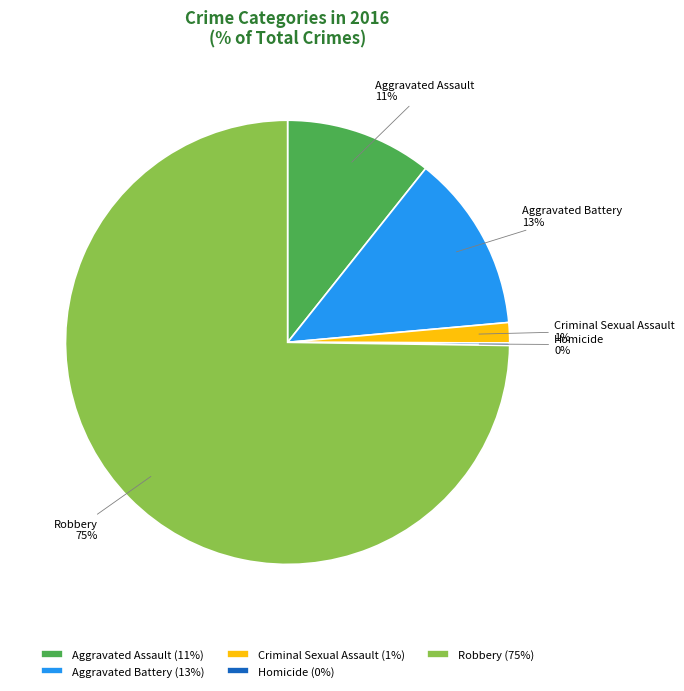

The Robbery slice represents 75% of the pie. True or false?

True